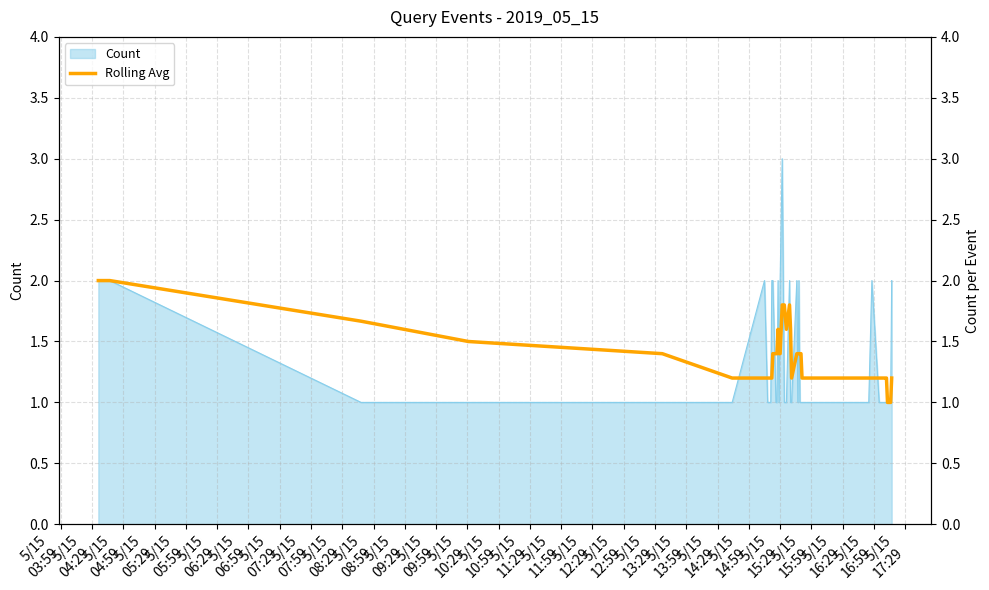

What is the sum of the values at 5/15
06:29 and 5/15
08:29?

2.4